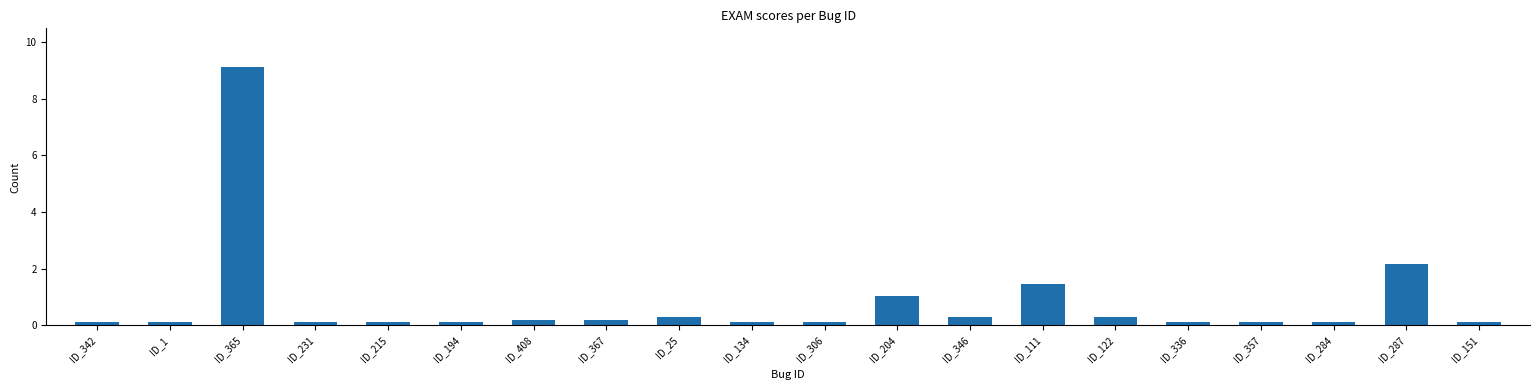

Reading left to right, what are all the values shown in this chart?

ID_342=0.1	ID_1=0.1	ID_365=9.1	ID_231=0.1	ID_215=0.1	ID_194=0.1	ID_408=0.2	ID_367=0.2	ID_25=0.3	ID_134=0.1	ID_306=0.1	ID_204=1.0	ID_346=0.3	ID_111=1.4	ID_122=0.3	ID_336=0.1	ID_357=0.1	ID_284=0.1	ID_287=2.2	ID_151=0.1